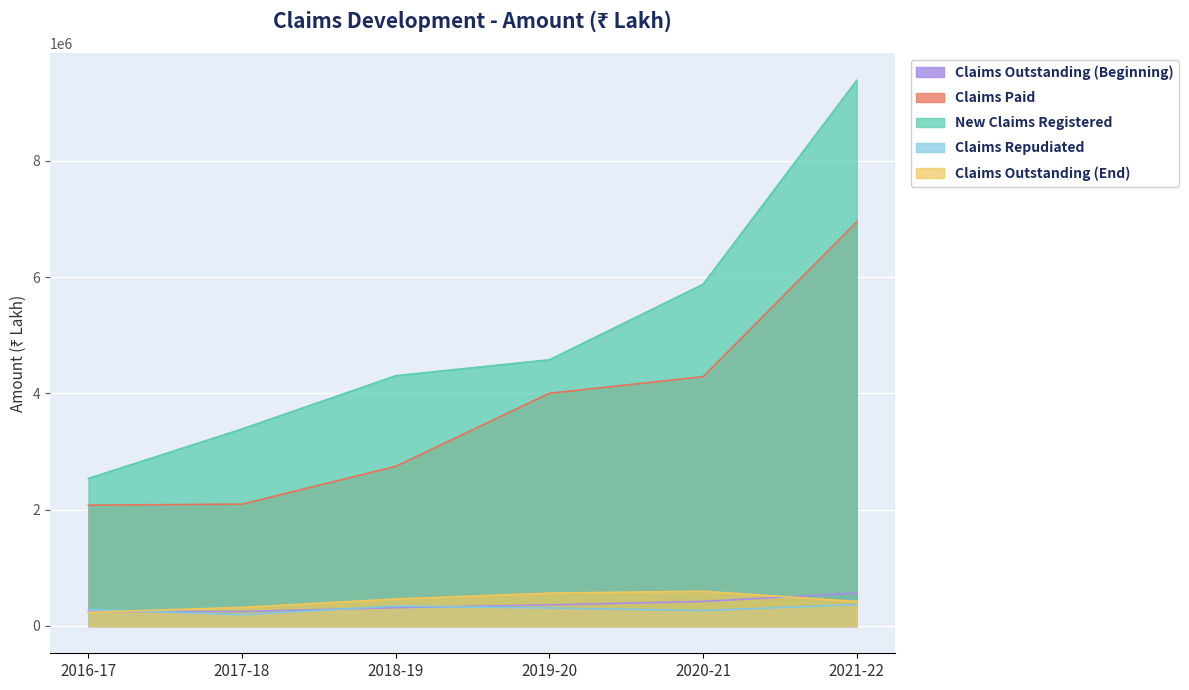

Between 2021-22 and 2016-17, which is larger?

2021-22